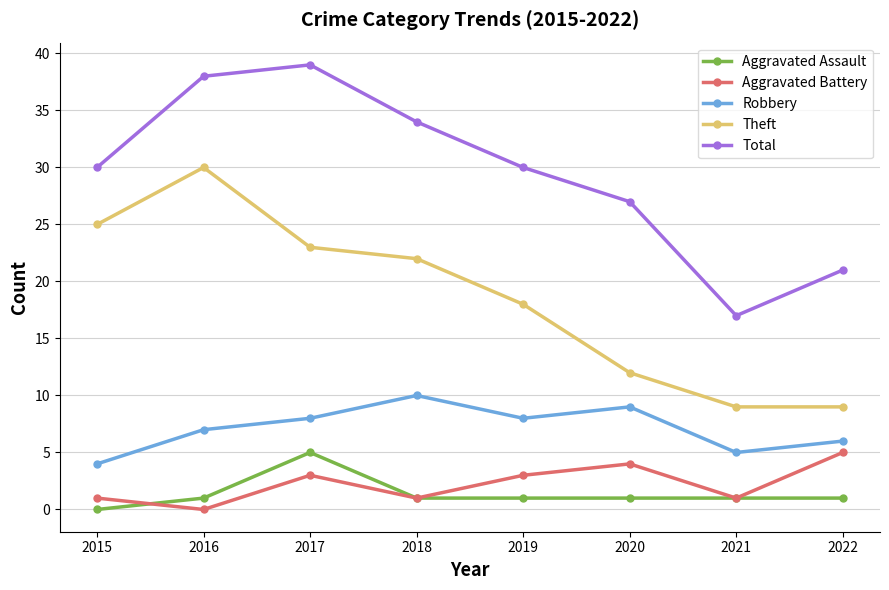

What is the spread (max minus min) of values at 2016?

38